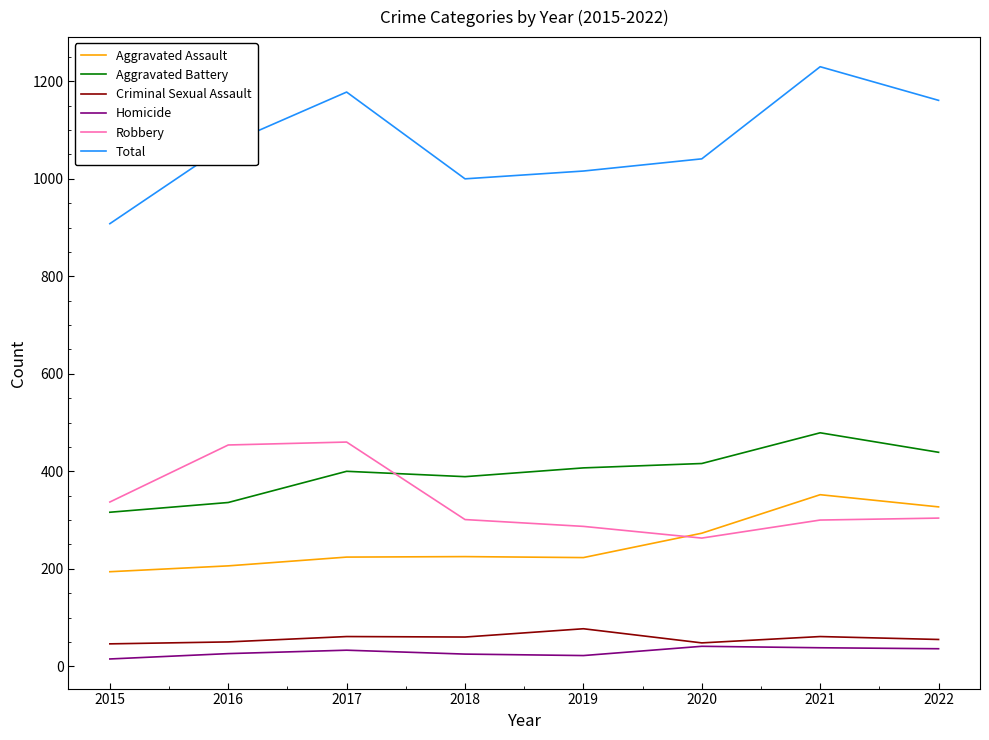

In Homicide, how many points are higher than both neighbors (excluding endpoints)?

2